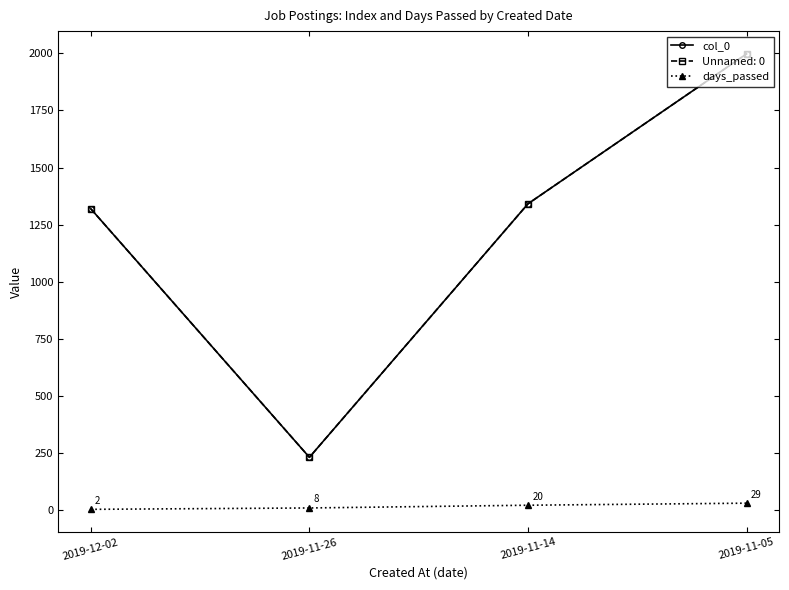

Reading left to right, extract all data points from this chart.

col_0: 1319	230	1341	1998
days_passed: 2	8	20	29